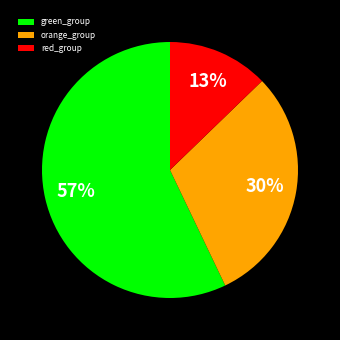

What percentage is the orange_group slice, to the nearest percent?

30%